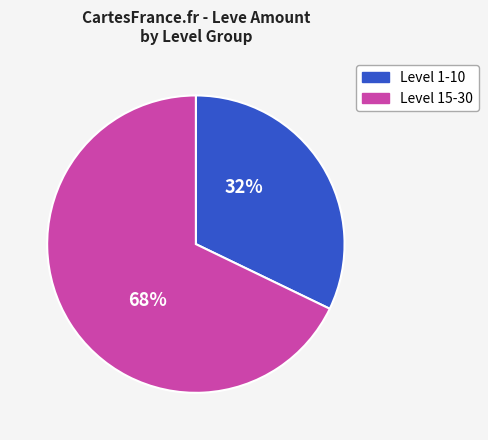

To the nearest percent, what portion does Level 15-30 represent?

68%